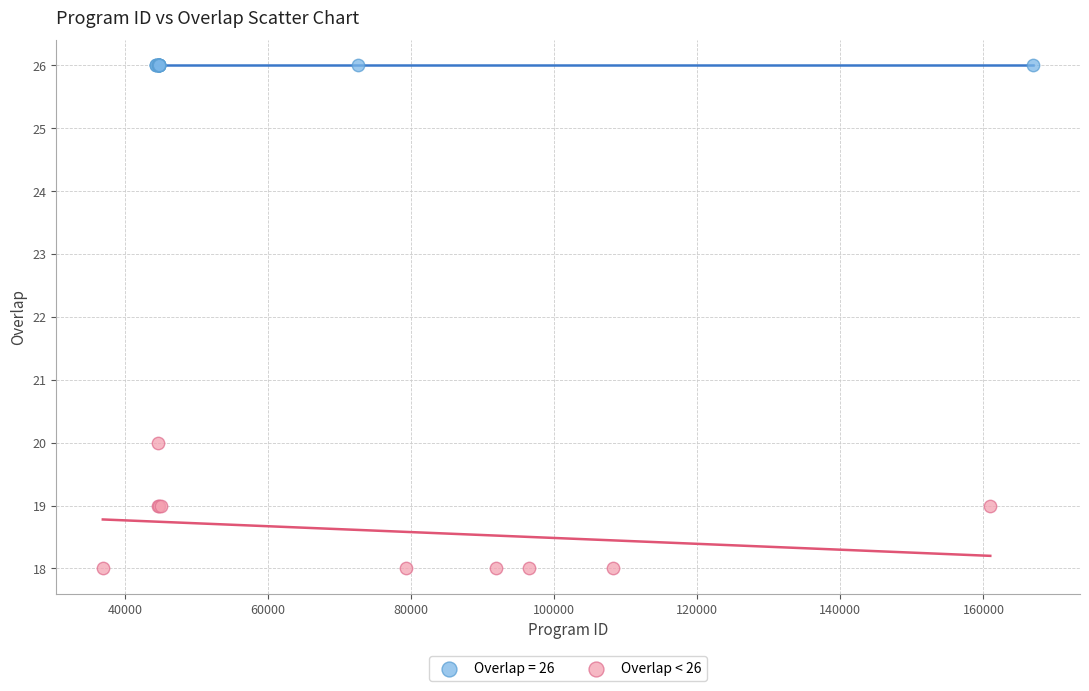

Which series contains the lowest Y value?

Overlap < 26